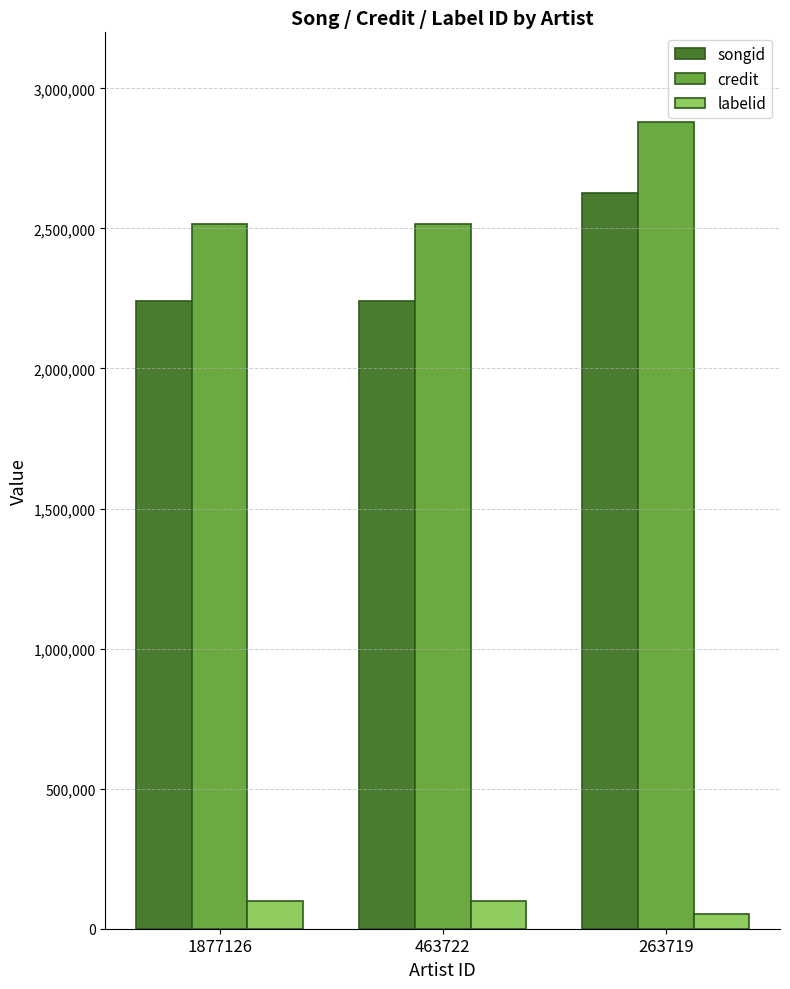

True or false: credit has a value of 1927674.4 at 263719.

False